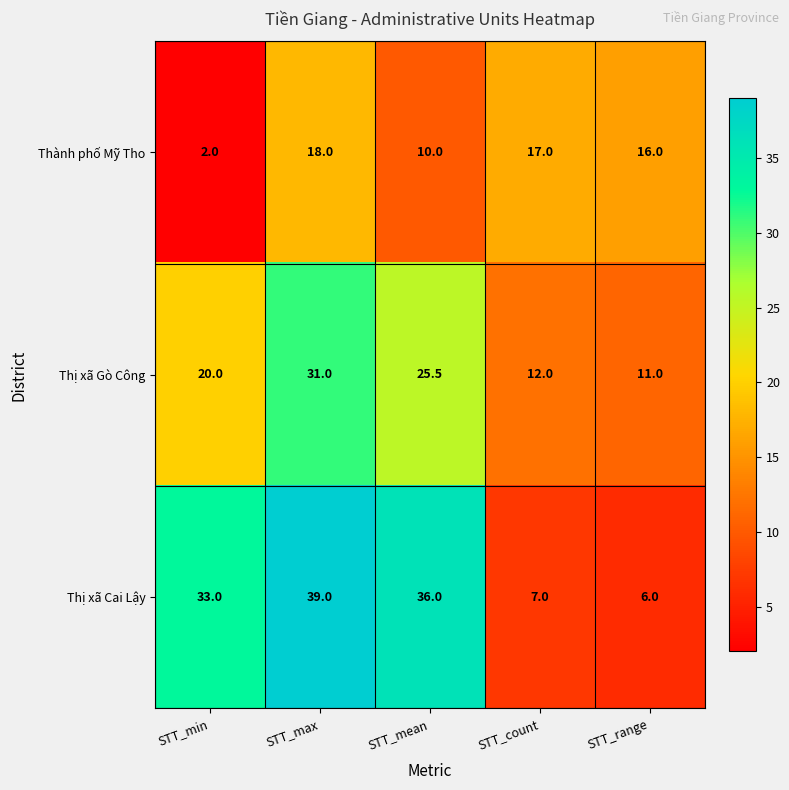

Is it true that Thị xã Cai Lậy equals 21.5 at STT_max?

False